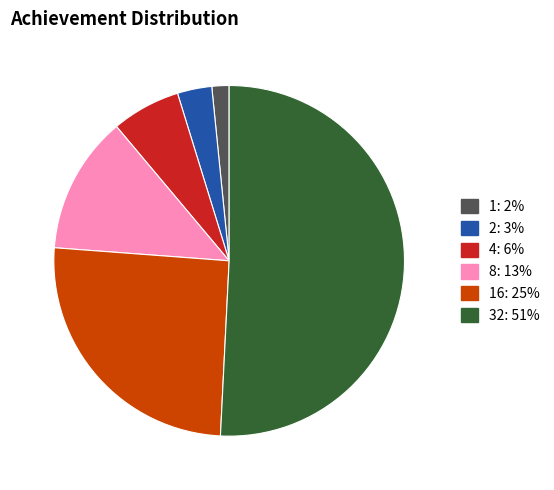

Is there any slice that represents more than half of the pie?

Yes